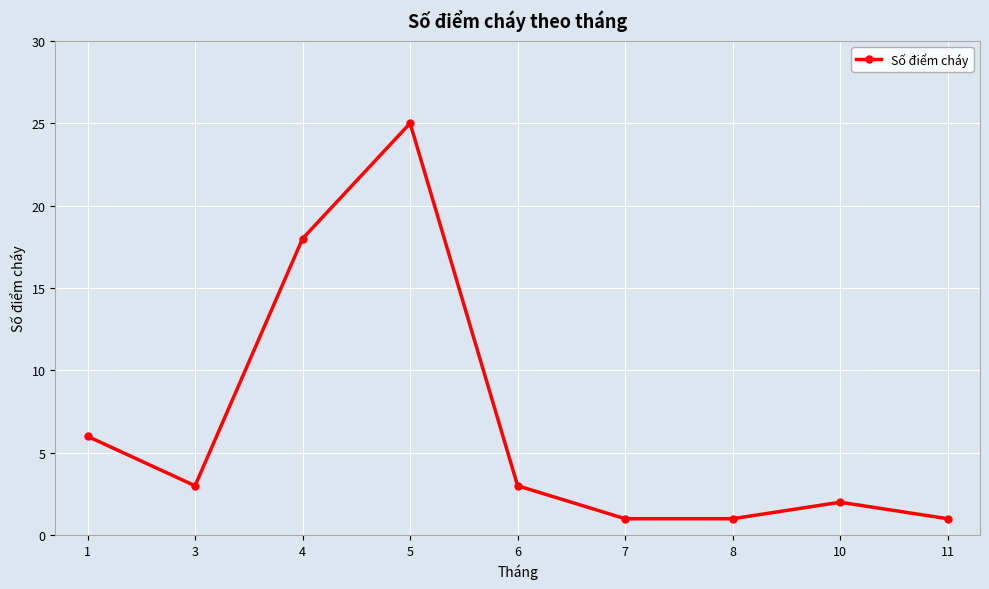

What is the value of the 8th point from the left?

2